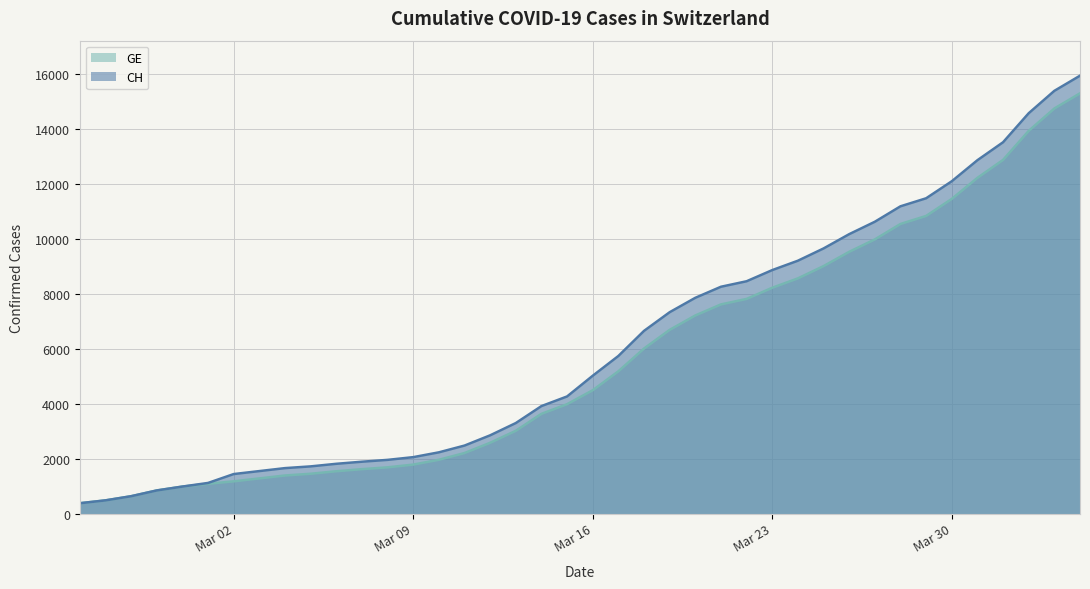

Which series changed the most between 2020-02-27 and 2020-03-03?

CH